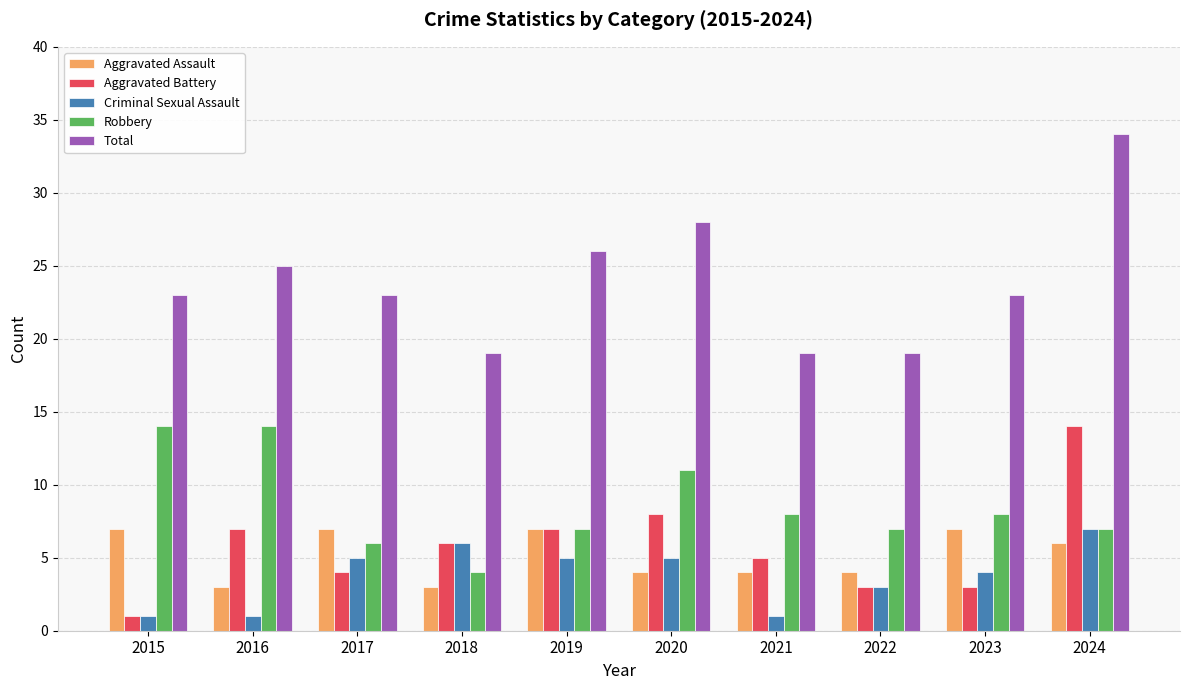

What is the difference between the highest and lowest values at 2019?

21